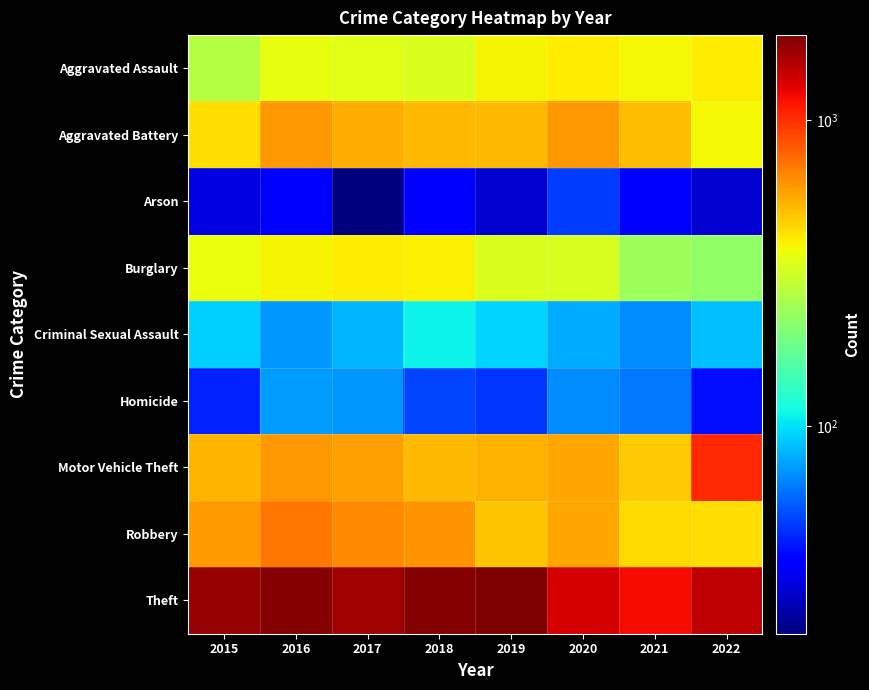

Which label corresponds to the largest value in the chart?

2019